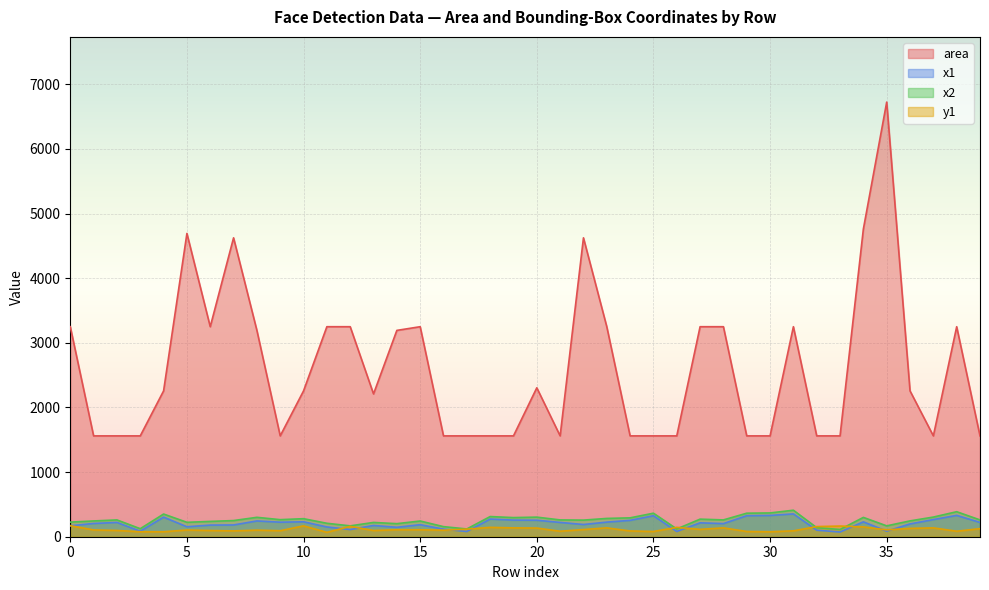

In area, how many points are higher than both neighbors (excluding endpoints)?

8